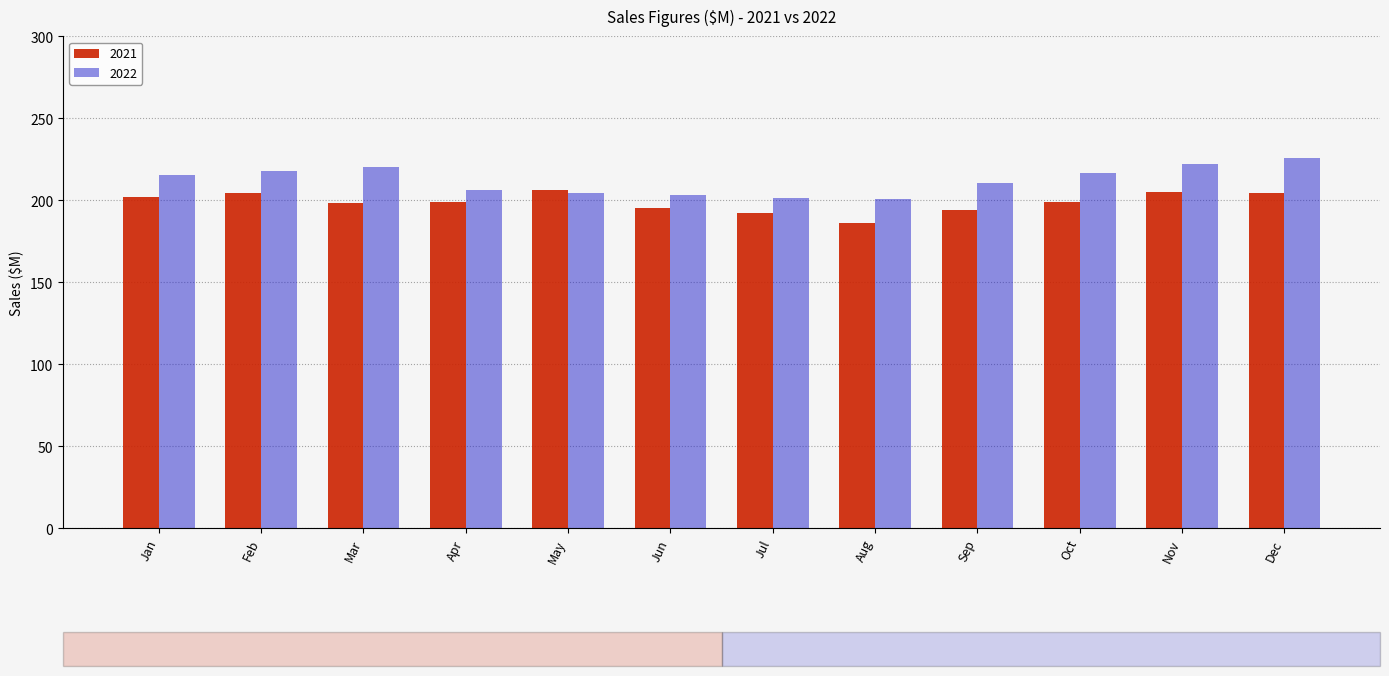

What is the difference between the 2021 values at Jul and Sep?

1.8